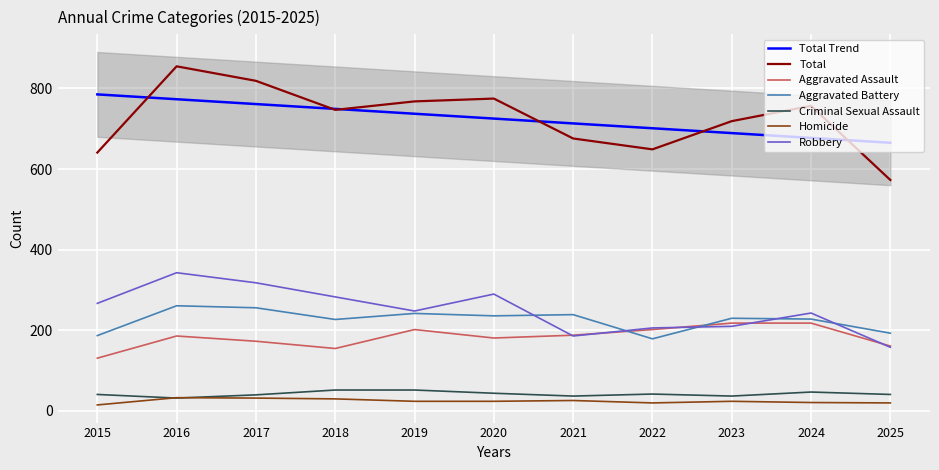

How many lines are shown in the chart?

6